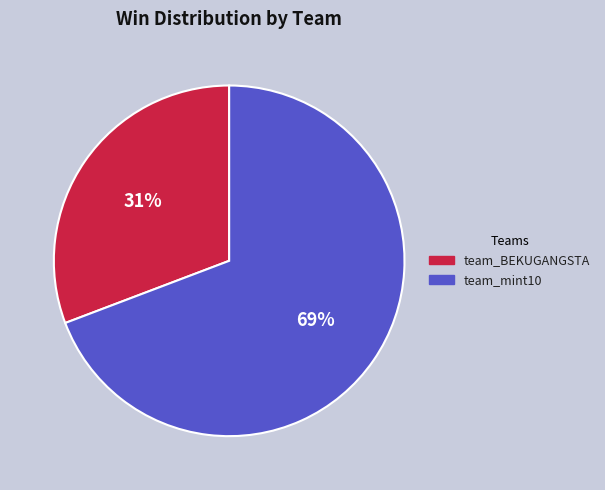

To the nearest percent, what portion does team_mint10 represent?

69%